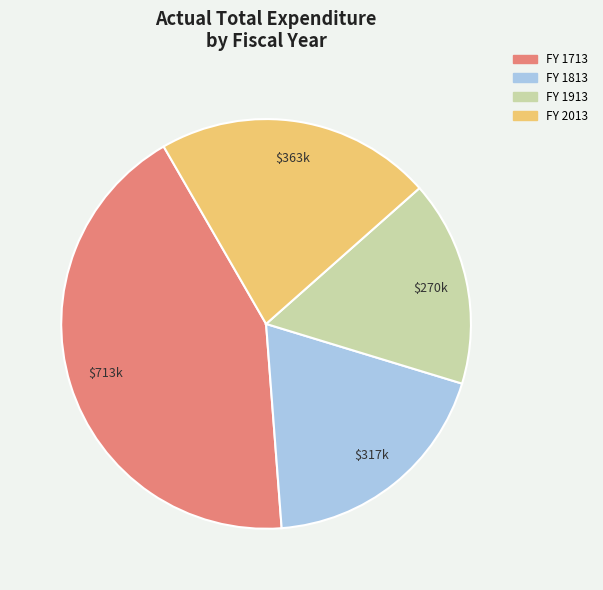

Is there a majority slice in this chart?

No